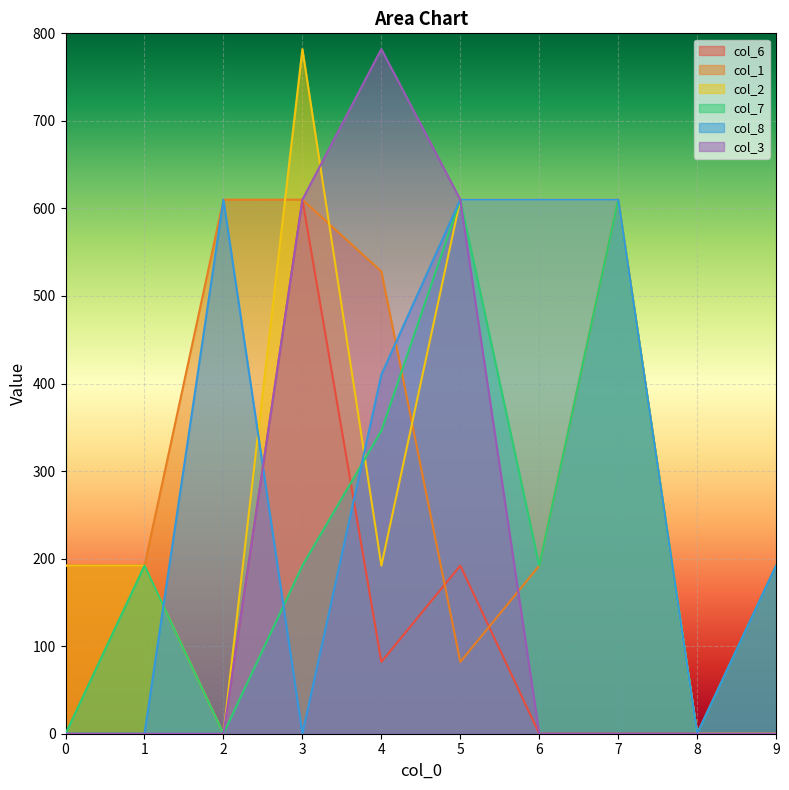

What is the average value of the col_8 series?

304.2